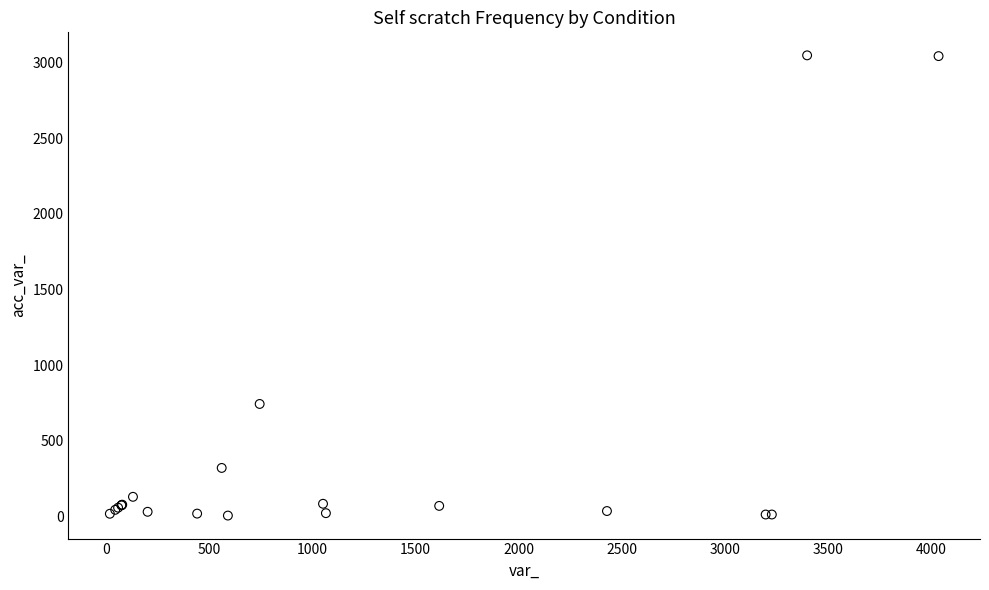

What Y value in the scatter plot is closest to 1527?

744